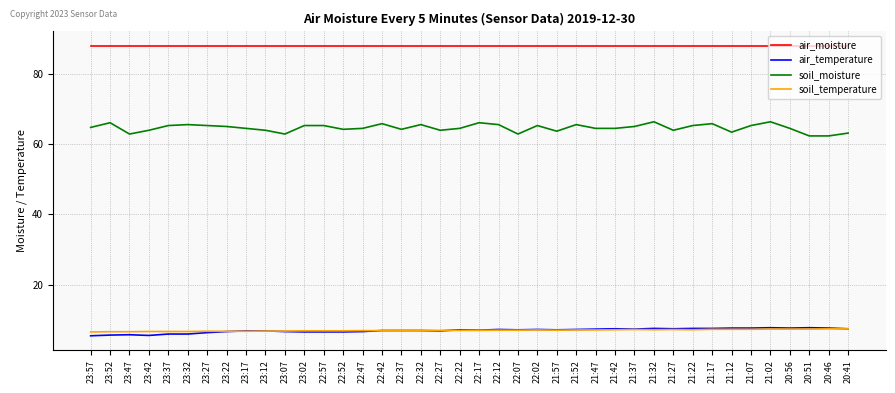

What position from the left is 22:32?

18